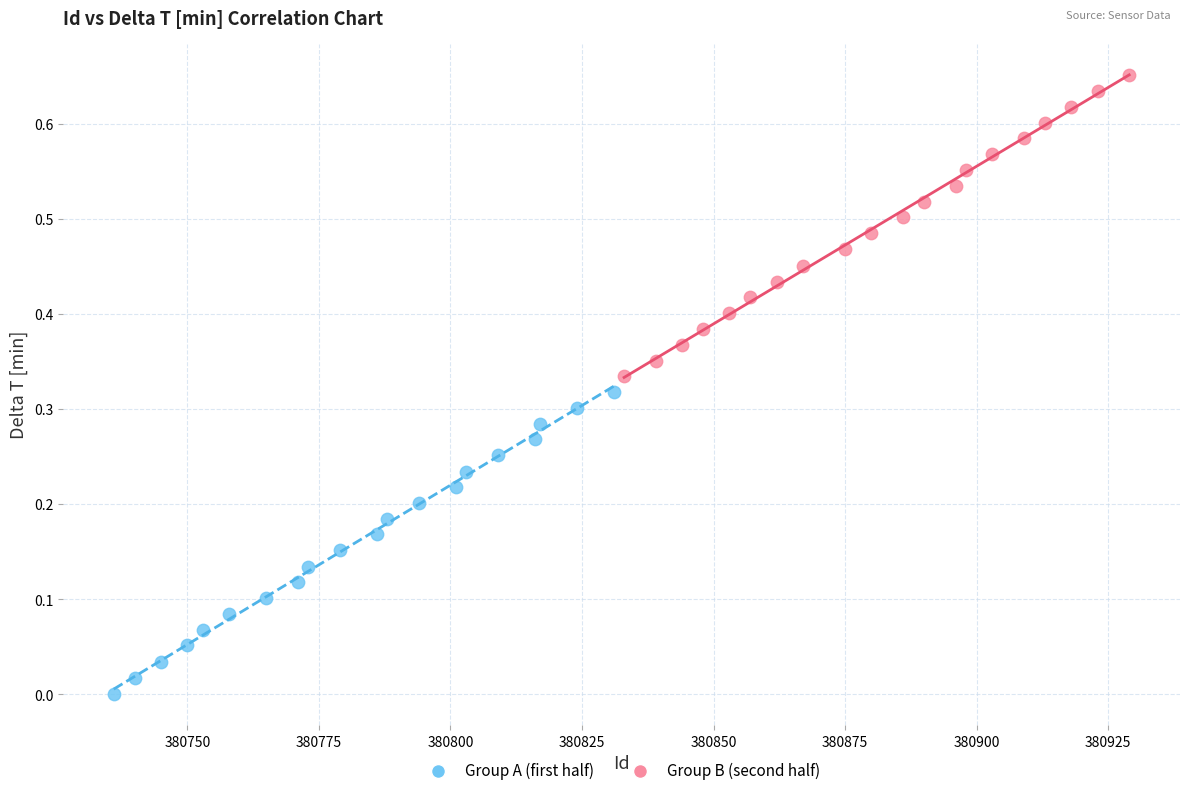

Which series reaches the maximum Y coordinate?

Group B (second half)